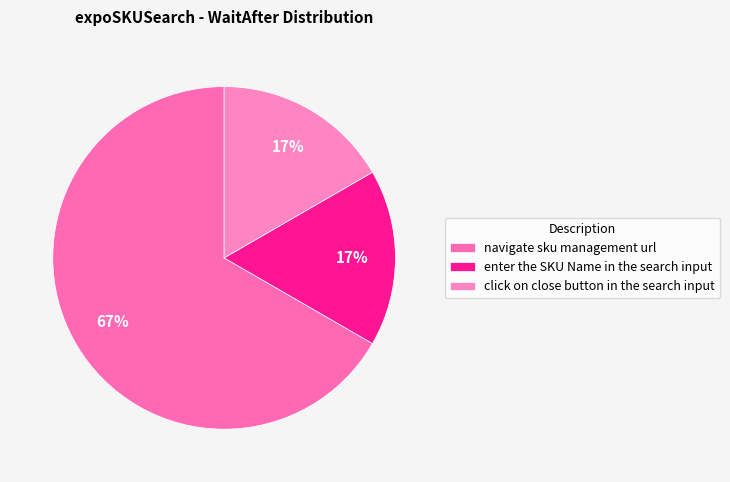

Does navigate sku management url represent more than half of the total?

Yes